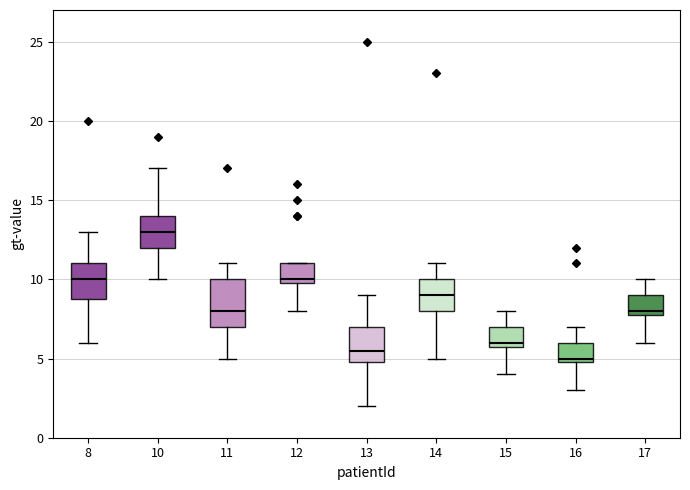

Comparing the boxes themselves (not the whiskers), which one is the tallest?

11